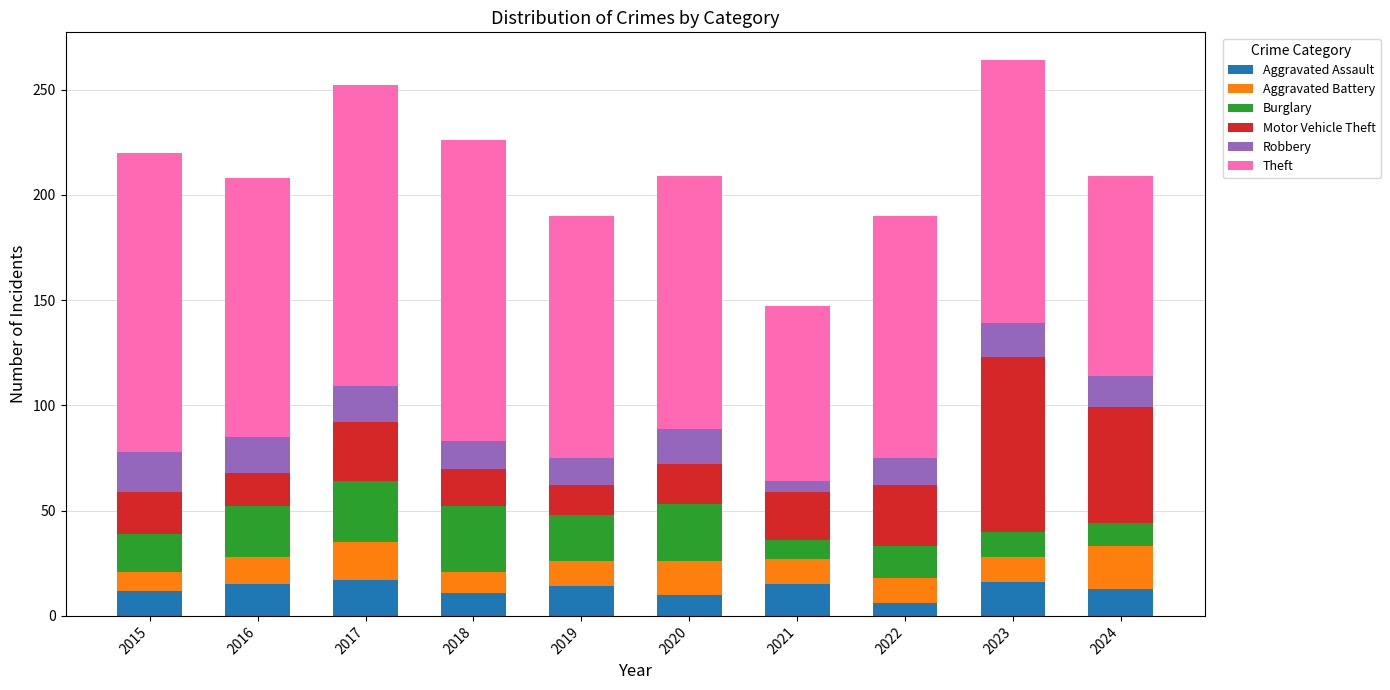

What is the difference between the second highest and second lowest values in the Aggravated Assault series?

6